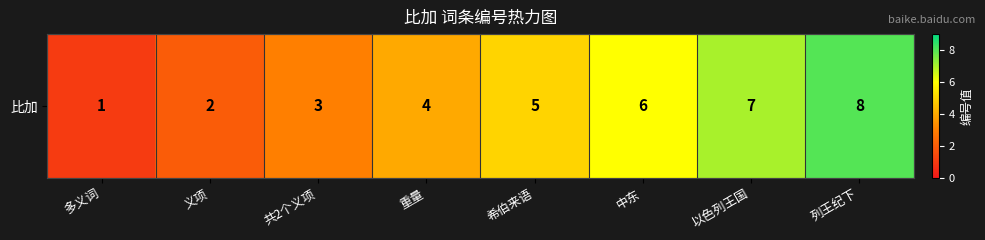

Reading right to left, transcribe all the data shown in this chart.

列王纪下=8	以色列王国=7	中东=6	希伯来语=5	重量=4	共2个义项=3	义项=2	多义词=1